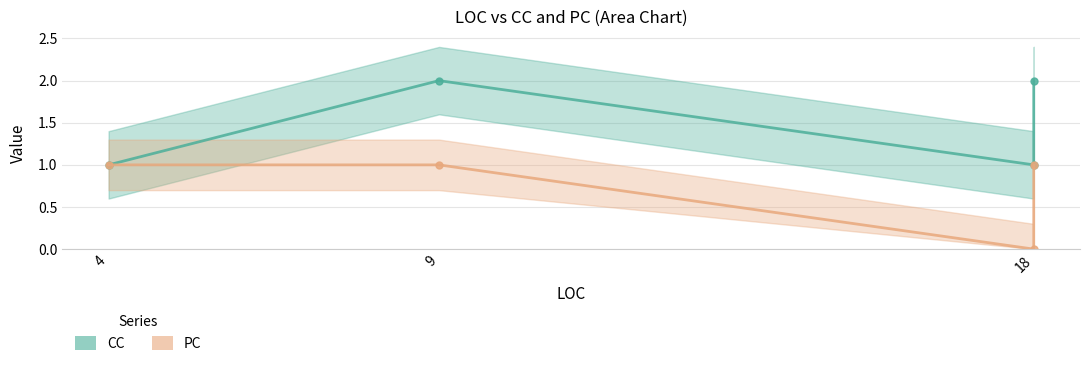

The value of PC at 18 is 0. True or false?

True